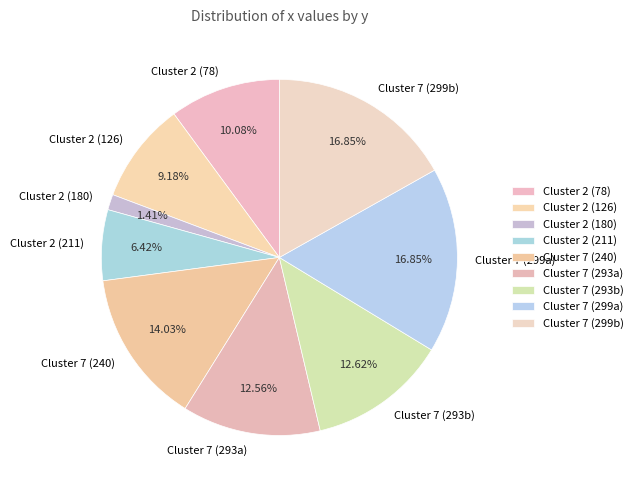

Count the number of slices in the pie.

9